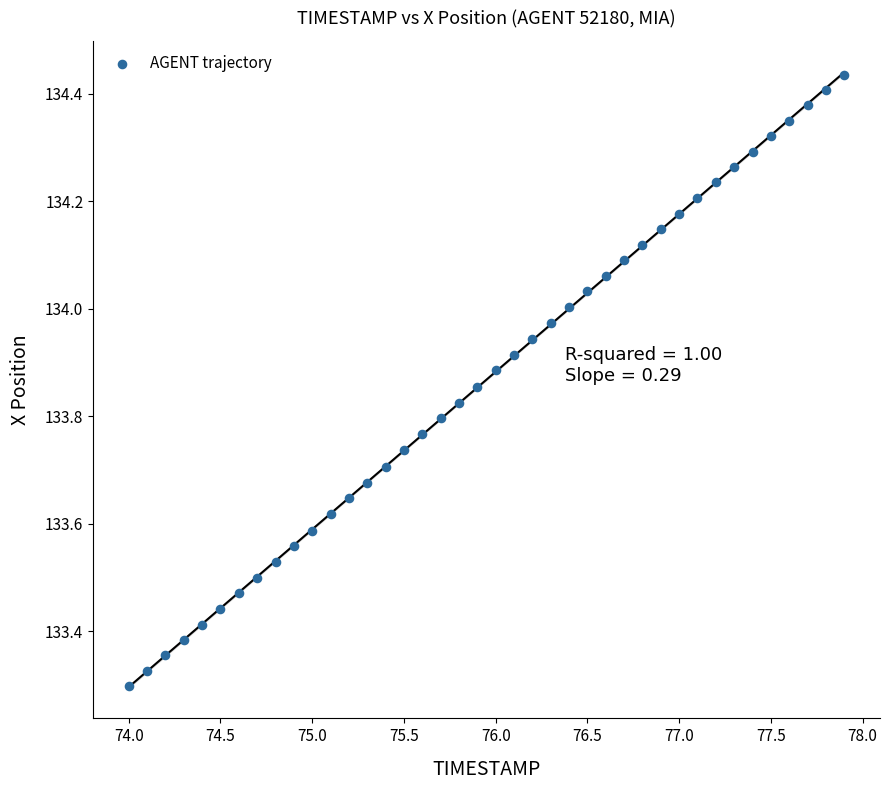

What is the range of Y values (max minus min)?

1.1